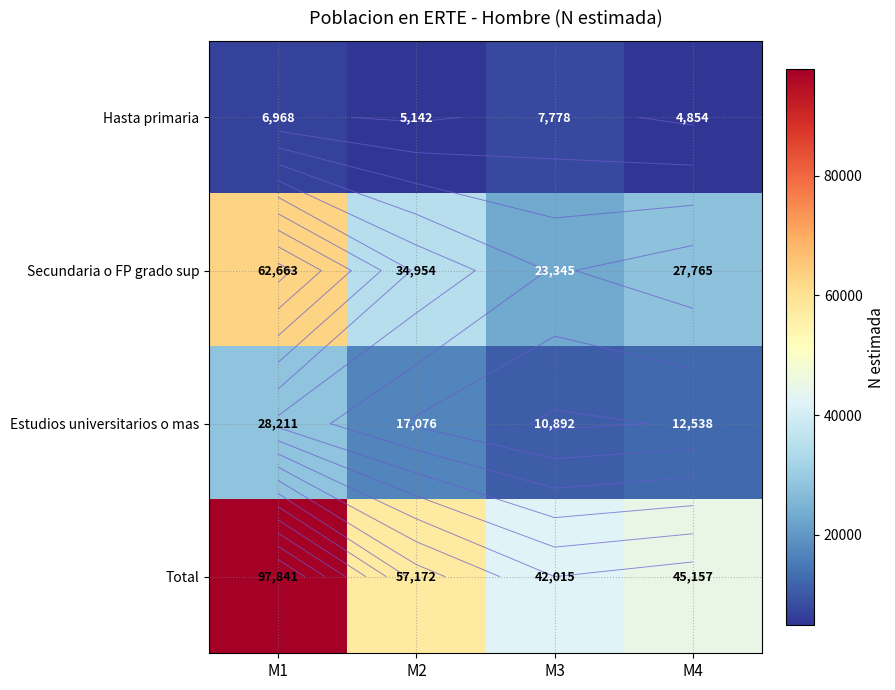

At which label does Total first exceed 57172?

M1